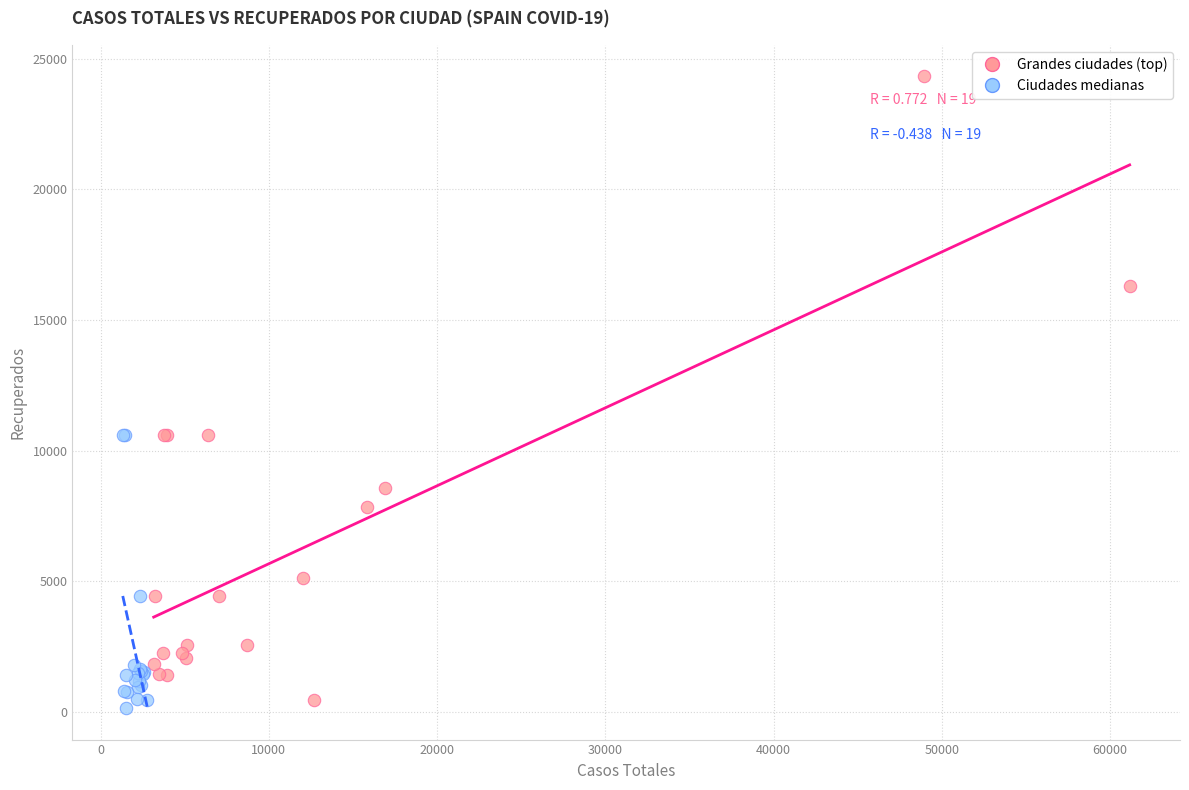

Which series has the widest spread of Y values?

Grandes ciudades (top)